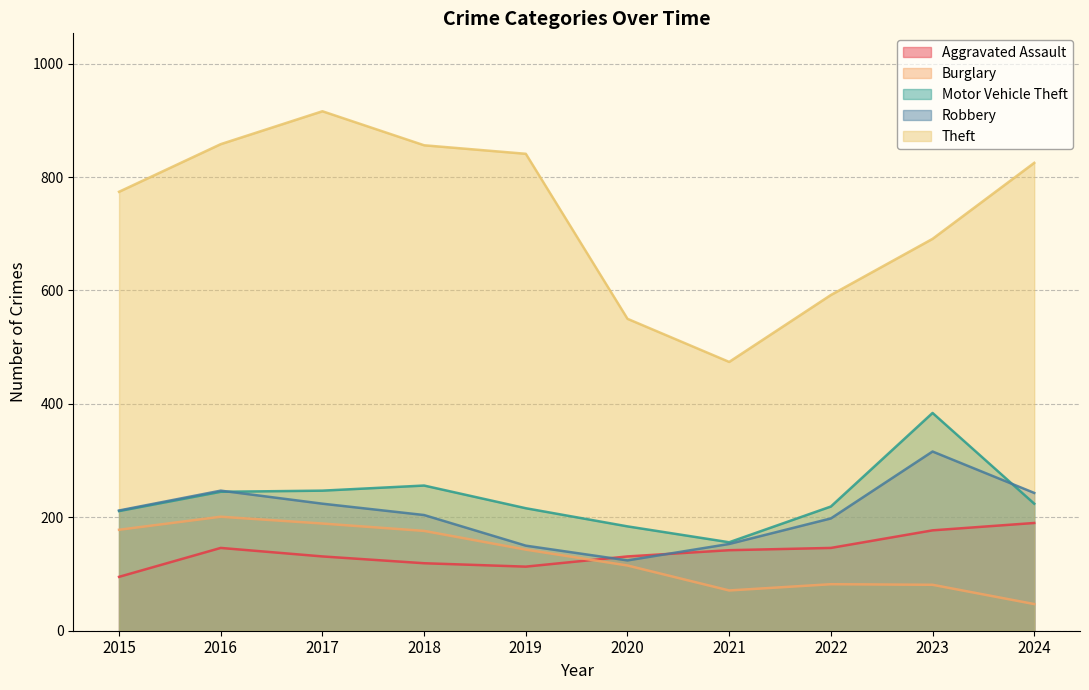

What is the difference between the maximum and minimum values in the Burglary series?

154